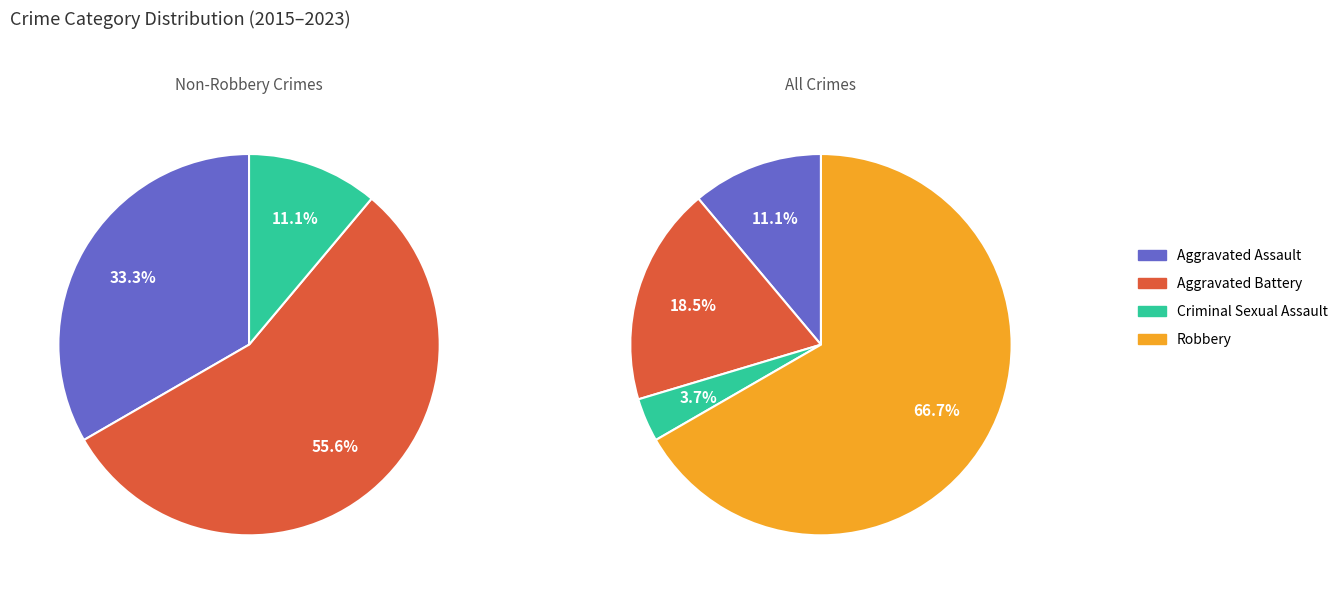

How much of the chart is everything except Aggravated Assault?

88.9%